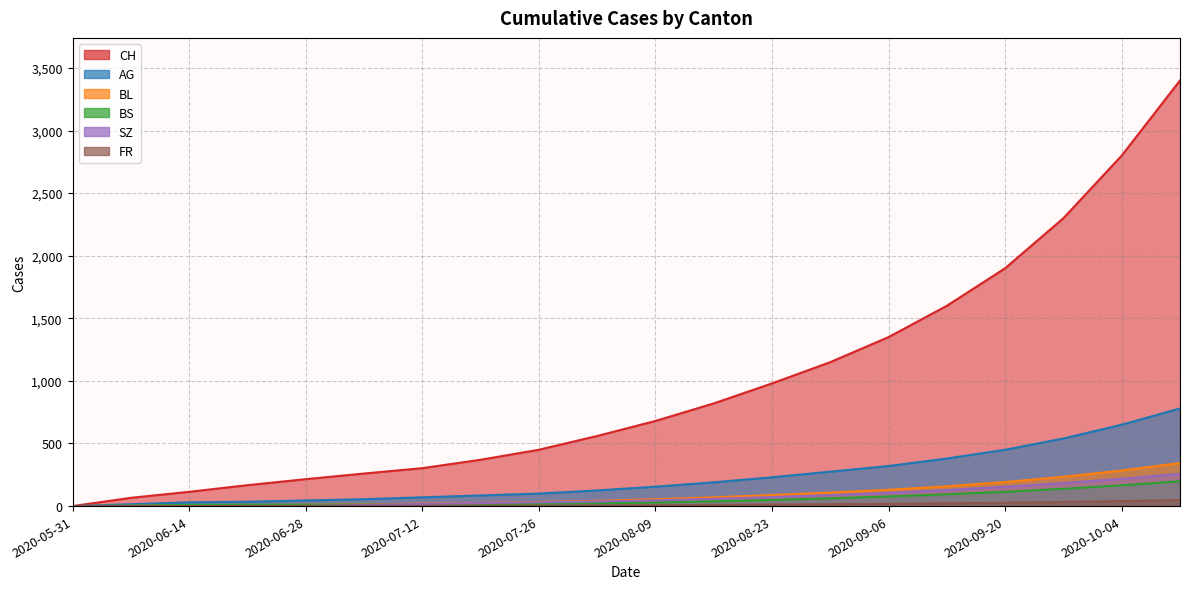

What is the difference between the maximum and minimum values in the BS series?

198